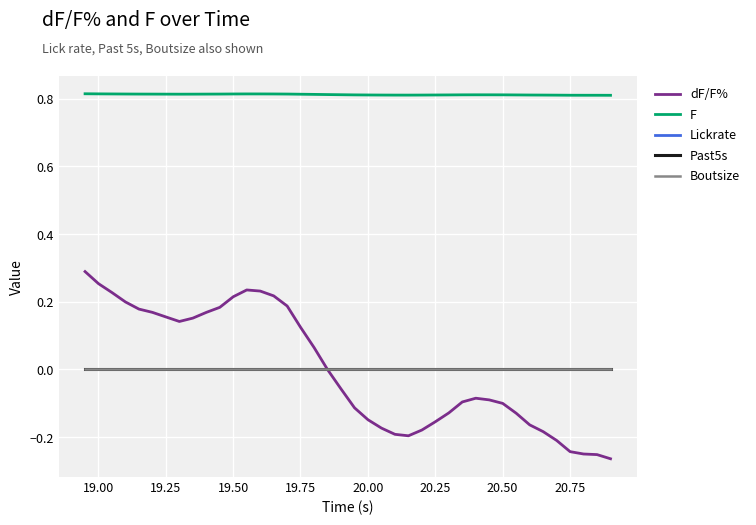

How many lines are shown in the chart?

5